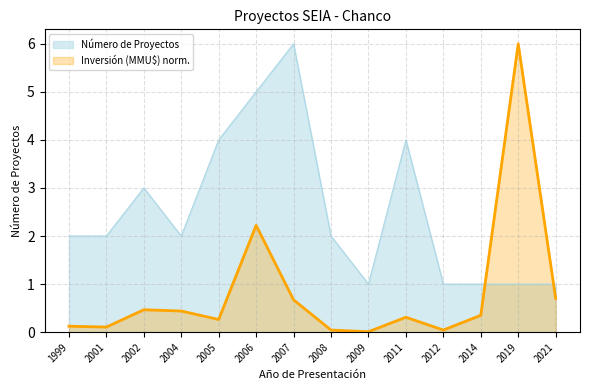

The value of Número de Proyectos at 2005 is 4.0. True or false?

True